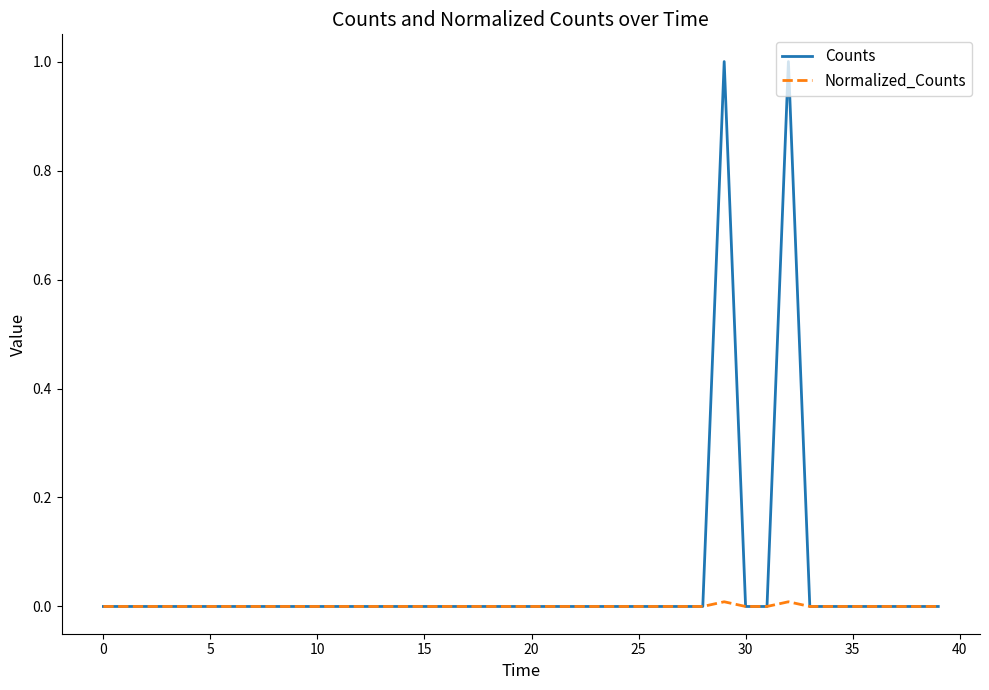

What is the maximum value shown in the chart?

1.0